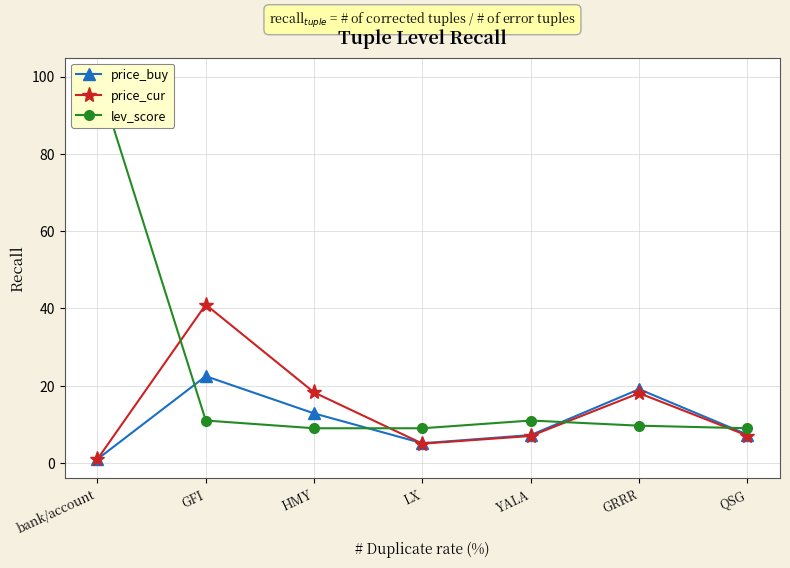

What is the smallest value displayed?

1.0